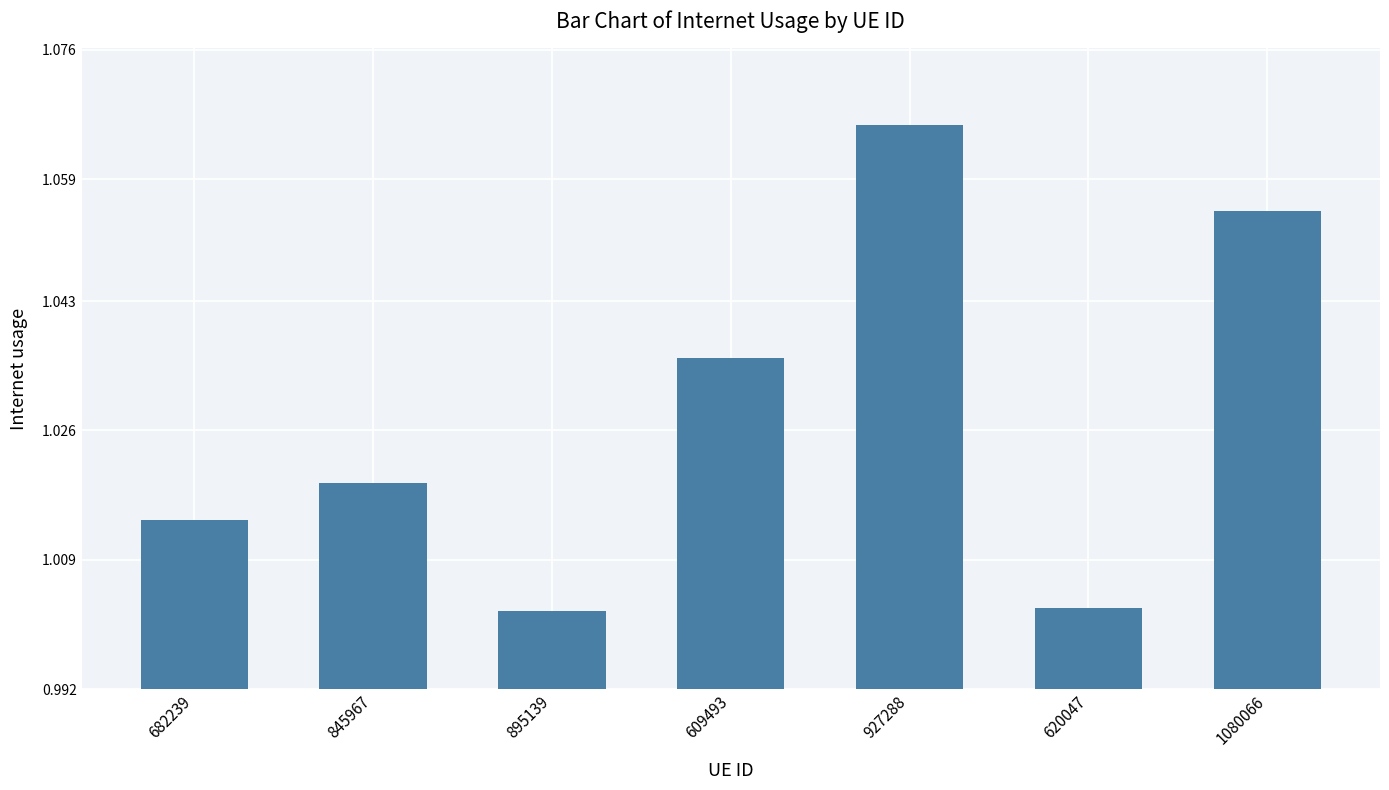

Does the chart contain stacked bars?

No